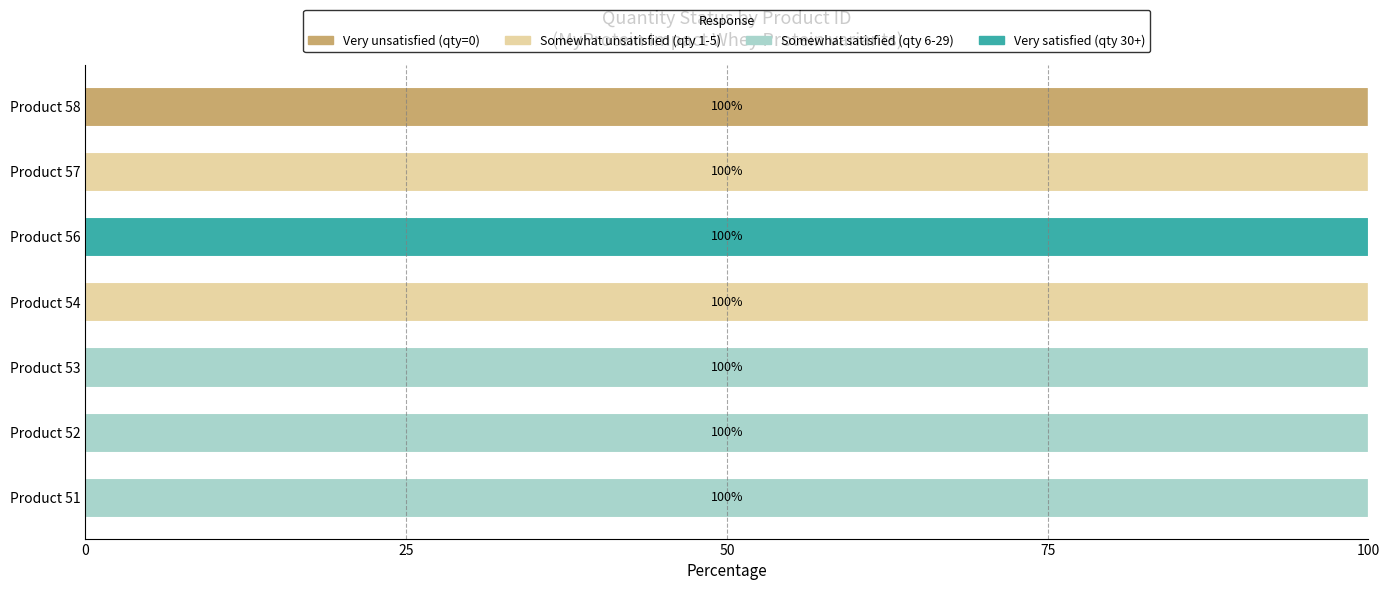

What is the total value across all series at Product 56?

100